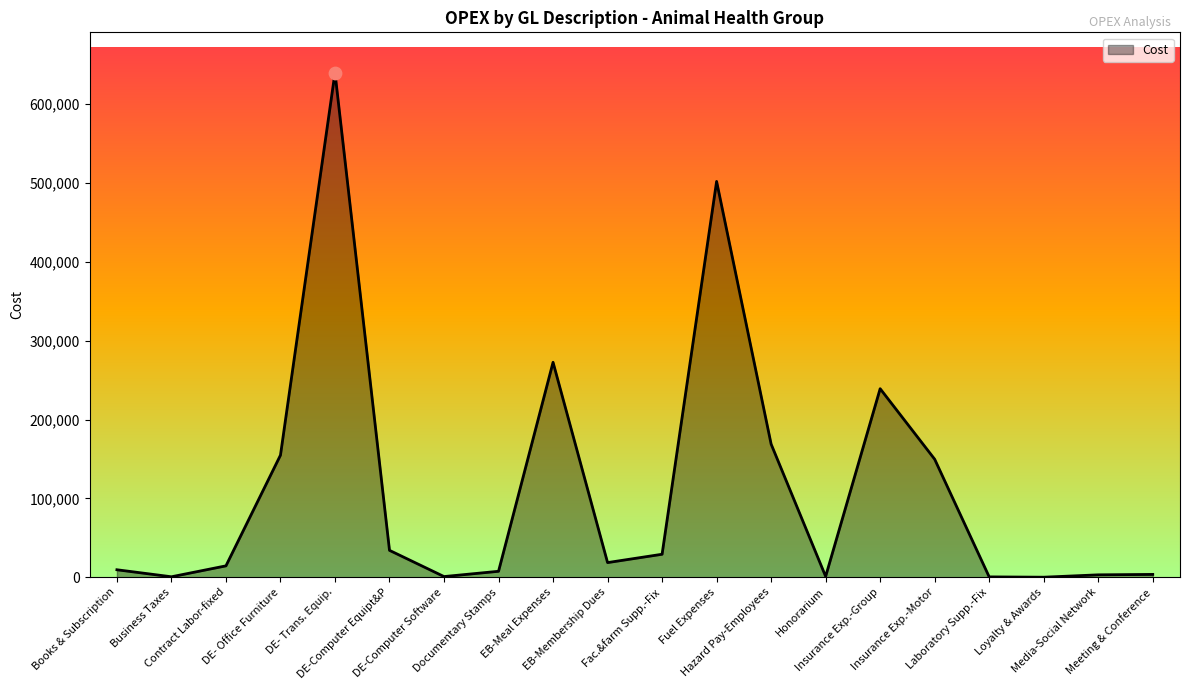

What is the greatest value displayed?

639855.5